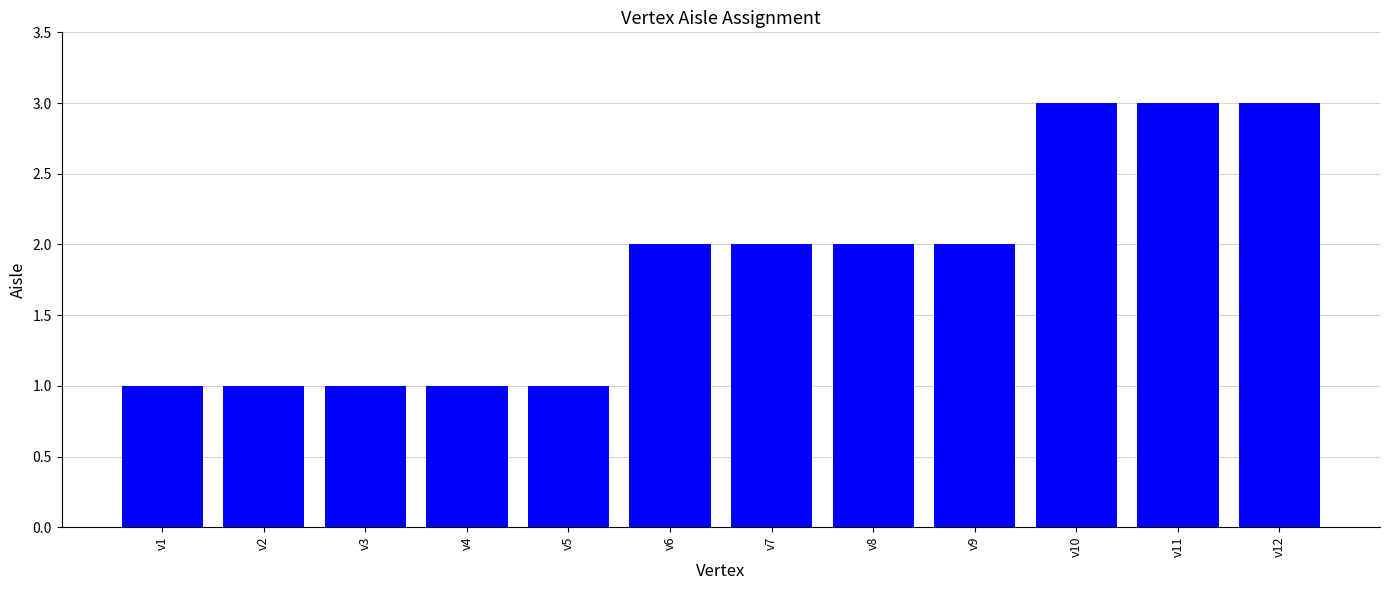

Does the chart contain stacked bars?

No